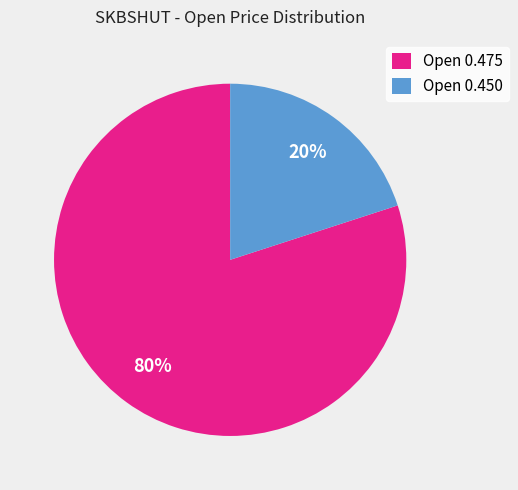

Combined, do Open 0.450 and Open 0.475 account for over 50%?

Yes